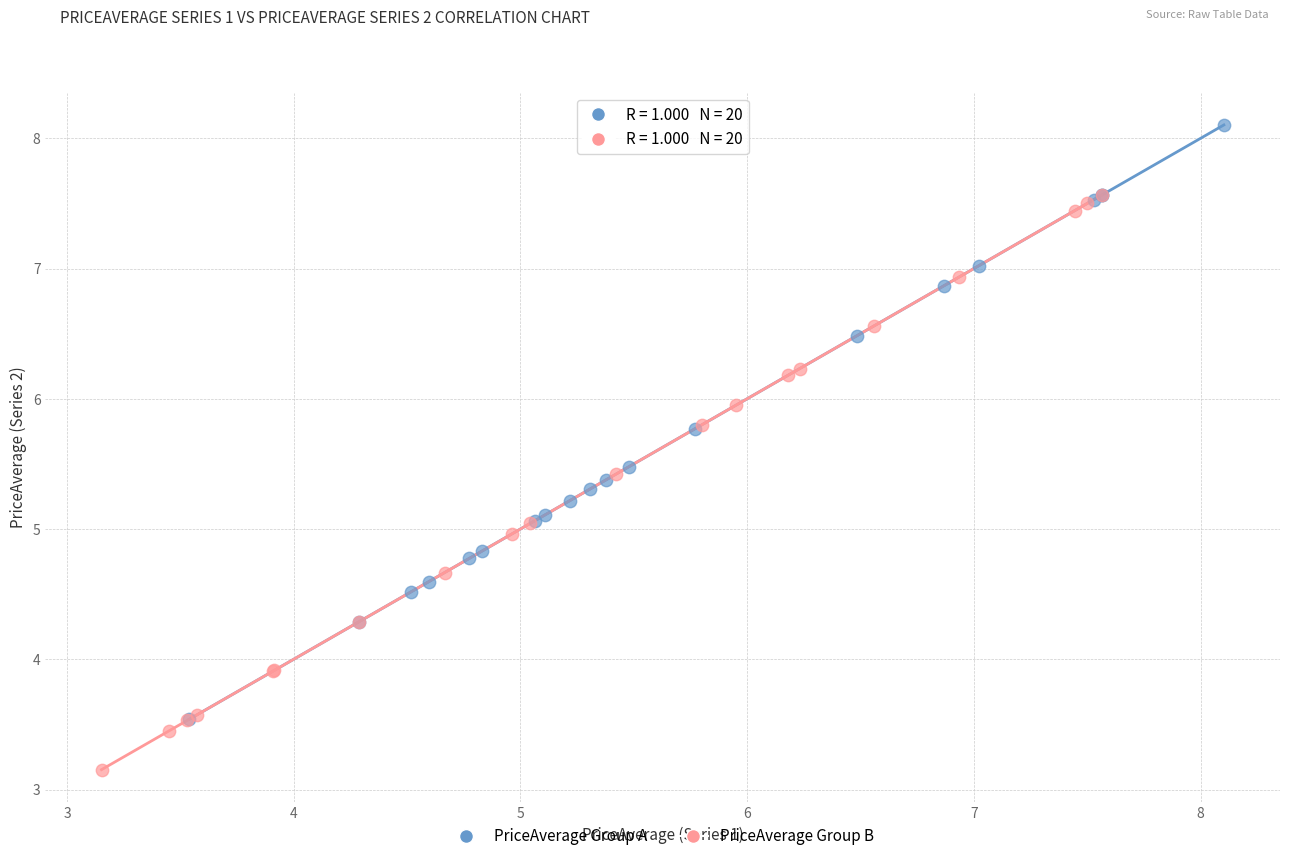

Which series reaches the maximum Y coordinate?

PriceAverage Group A